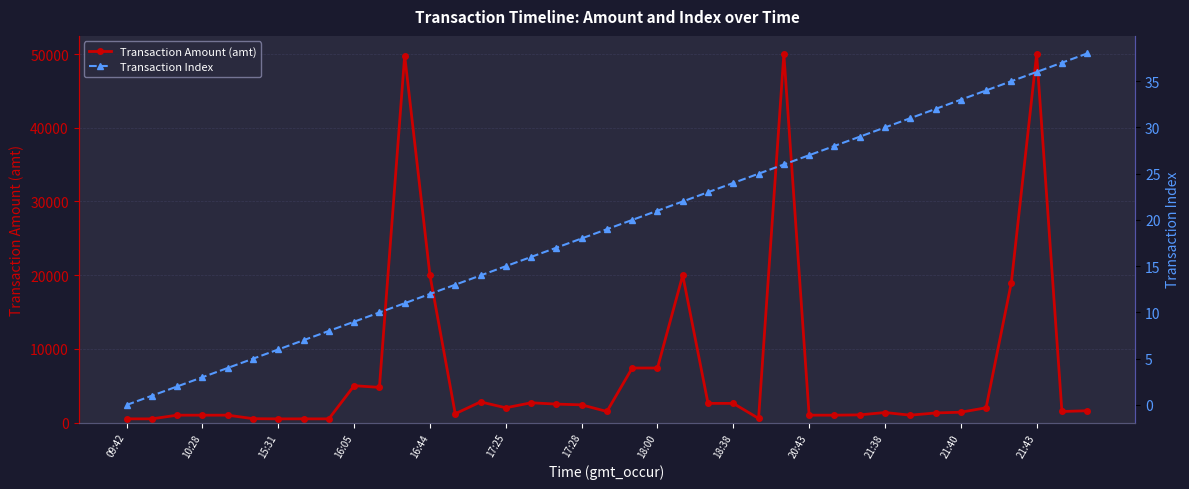

True or false: Transaction Index and Transaction Amount (amt) cross at least once.

False